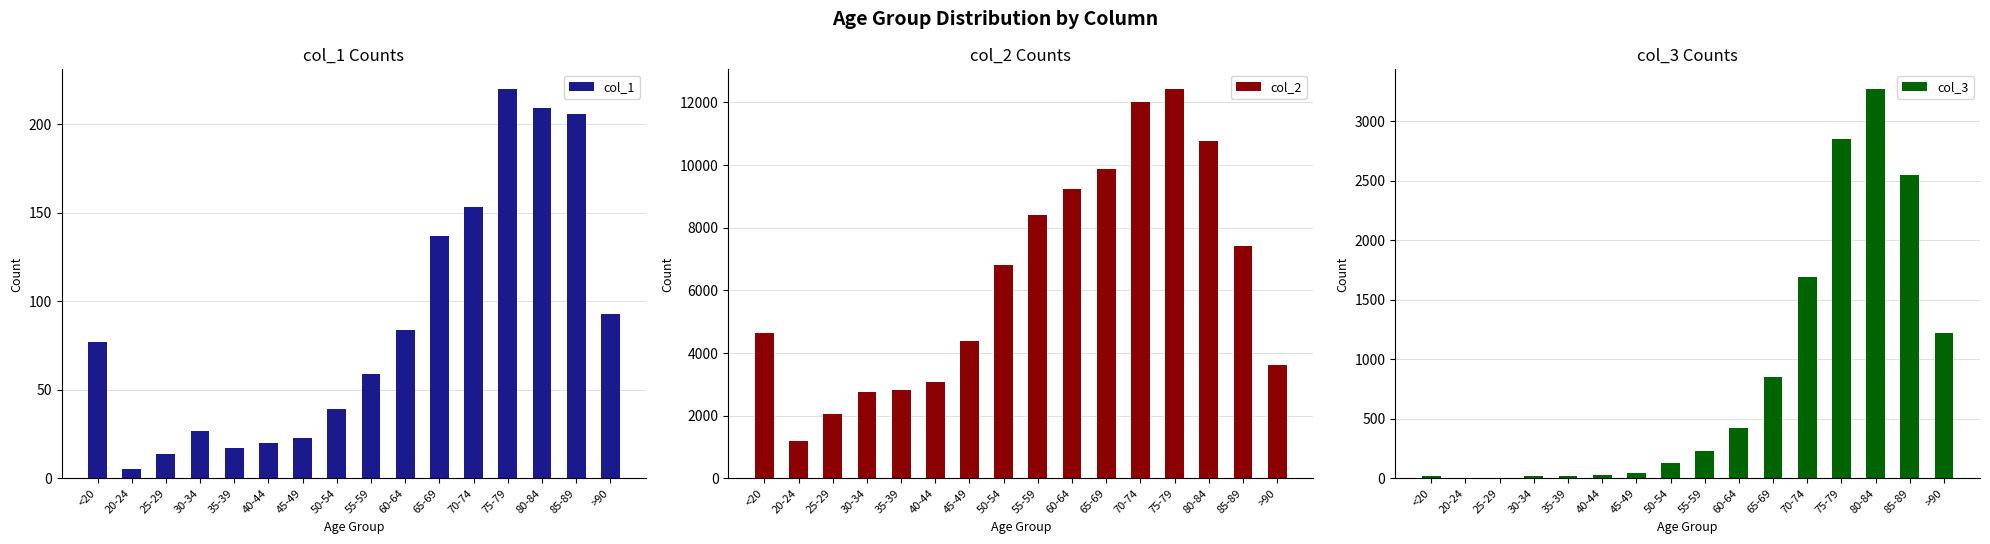

List the series in order of their peak value, lowest first.

col_1, col_3, col_2